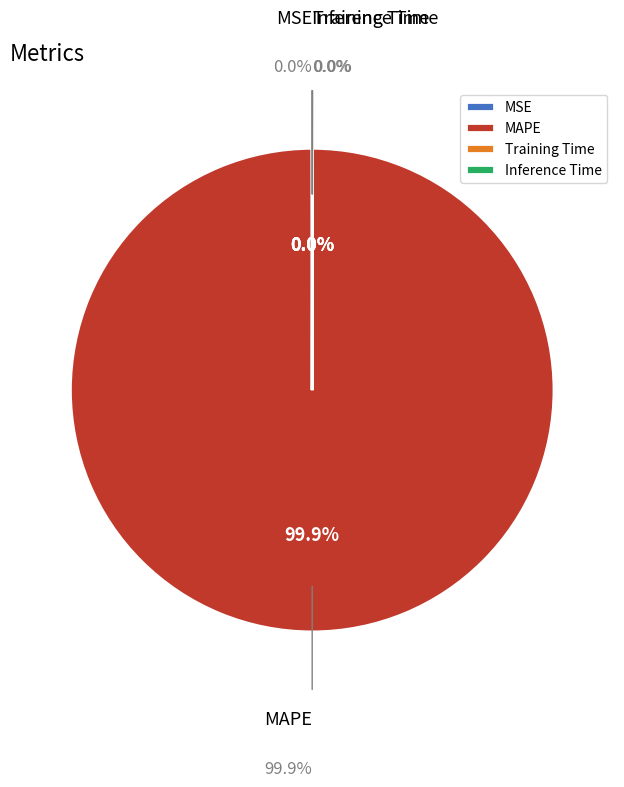

What is the largest slice in the pie chart?

MAPE